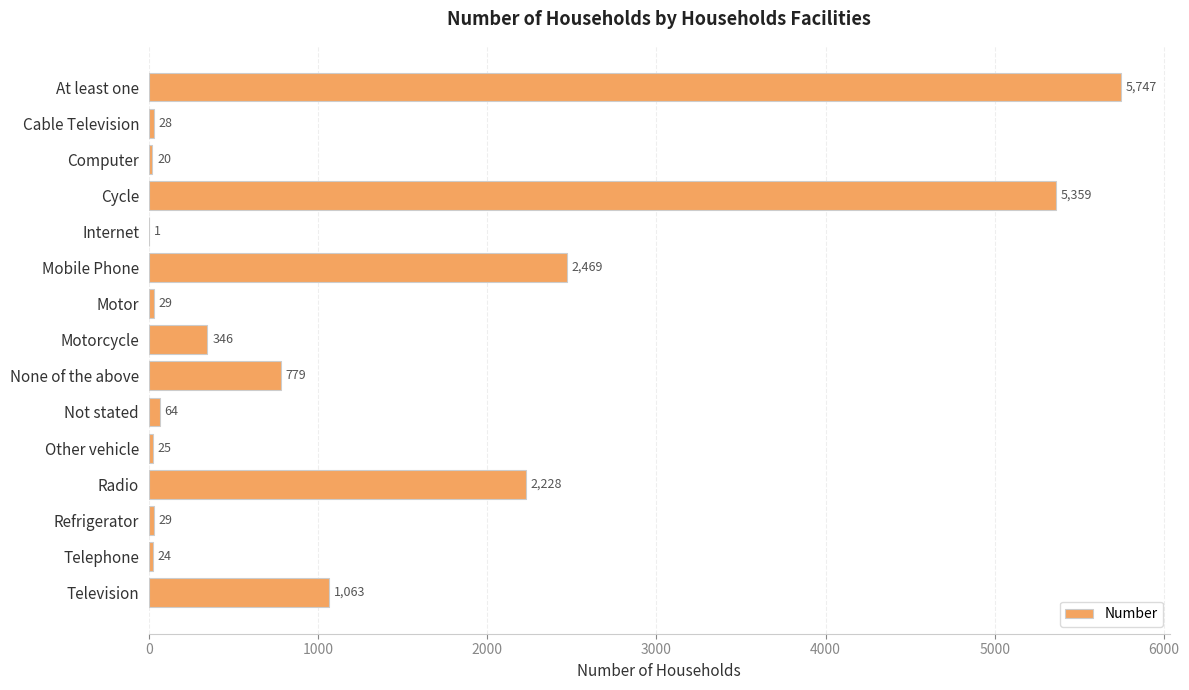

True or false: the data shows 64 at Not stated.

True